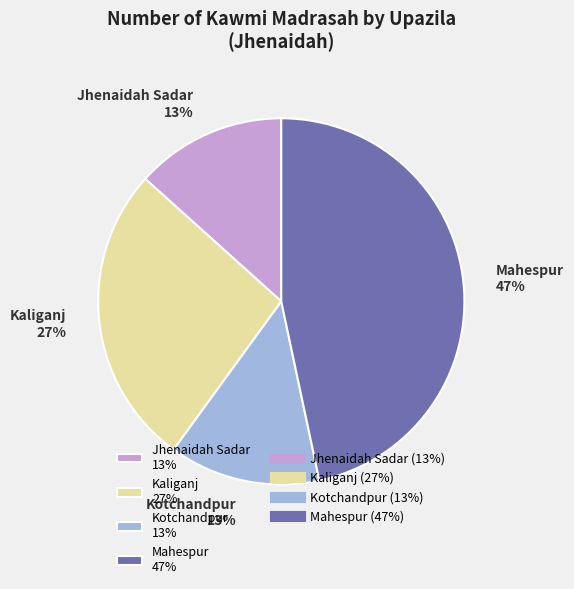

Which category has the biggest portion of the pie?

Mahespur